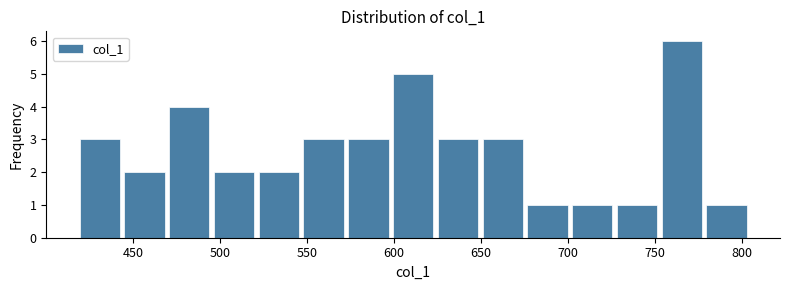

What is the height of the bar covering 520 to 545 on the x-axis? Neither the bar edges nor the heights are printed on the chart, so give them approximately, as read against the axes.

2